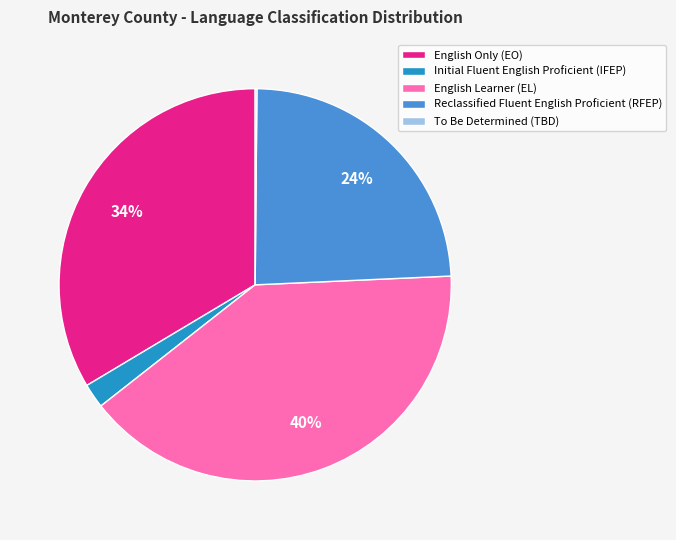

Combined, do English Learner (EL) and Reclassified Fluent English Proficient (RFEP) account for over 50%?

Yes